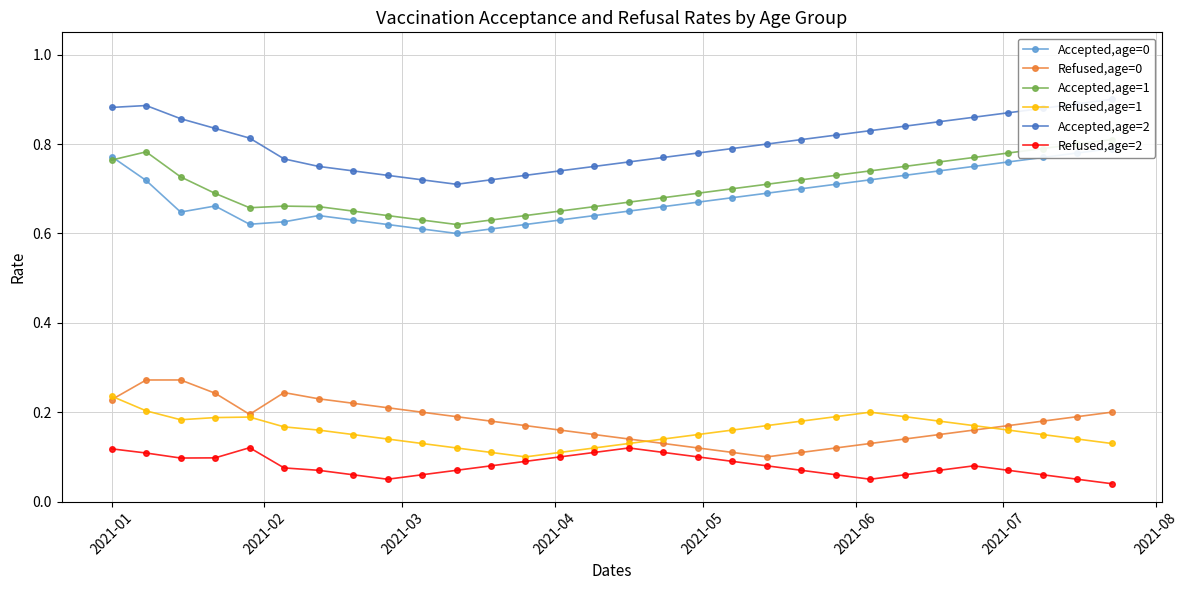

What is the lowest value of the Refused,age=0 series?

0.1